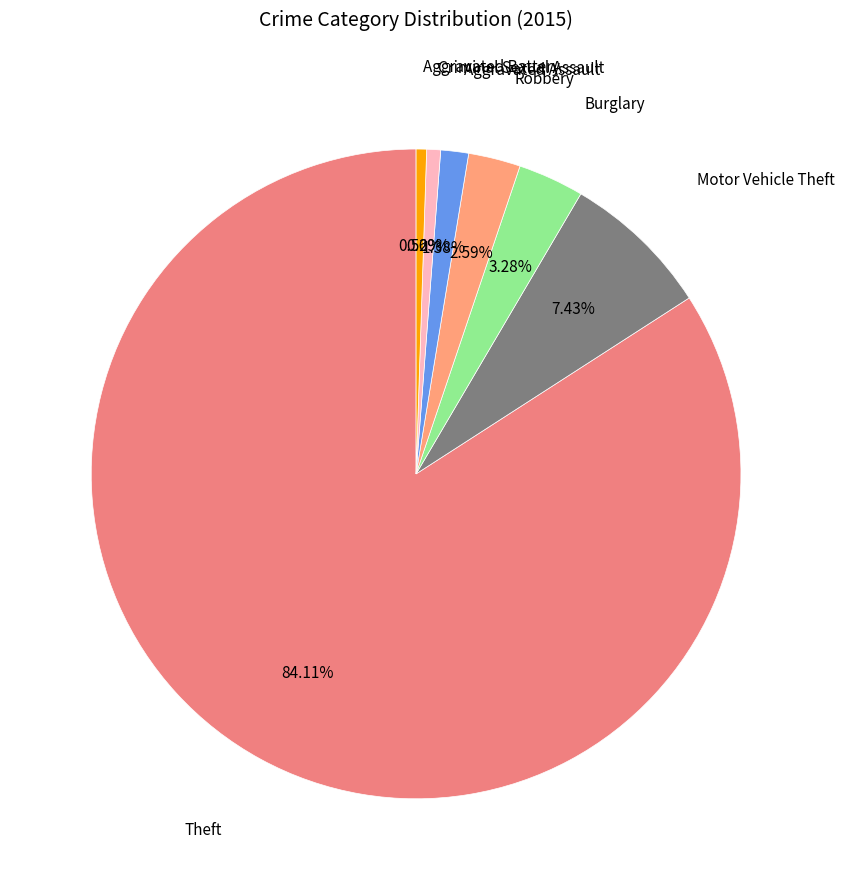

Rank the categories by value from lowest to highest.

Arson, Aggravated Battery, Criminal Sexual Assault, Aggravated Assault, Robbery, Burglary, Motor Vehicle Theft, Theft